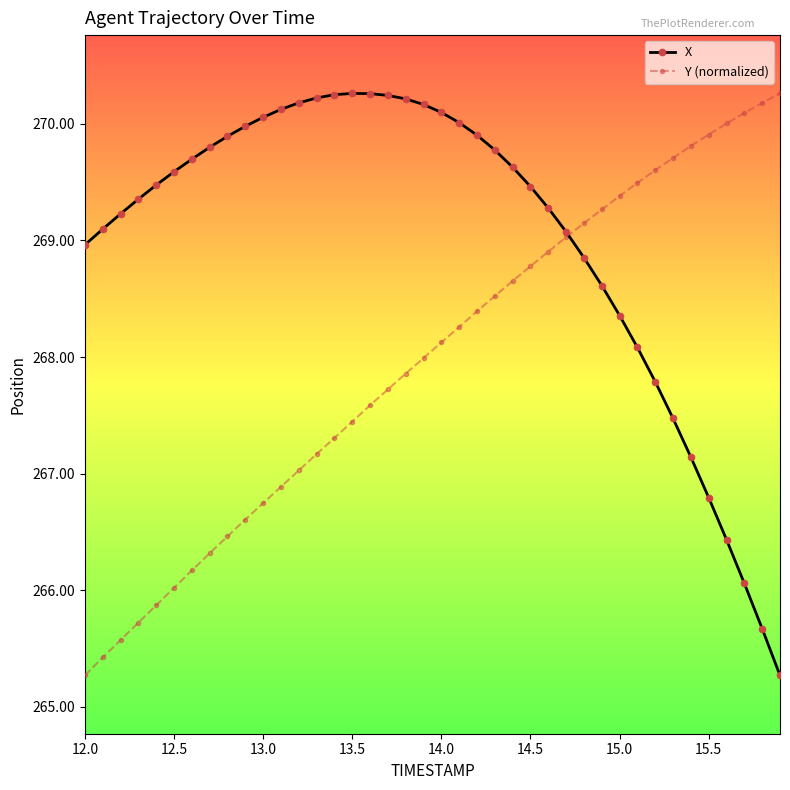

Rank the series by their average value, from lowest to highest.

Y (normalized), X